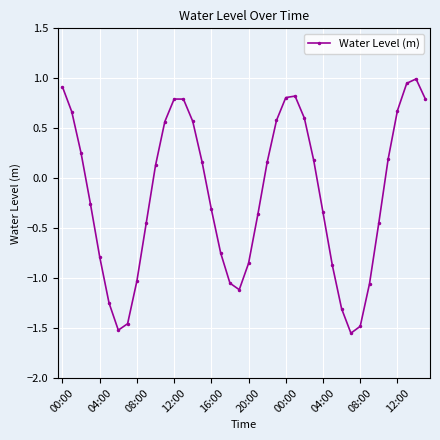

What is the value of the 14th point from the left?

0.8